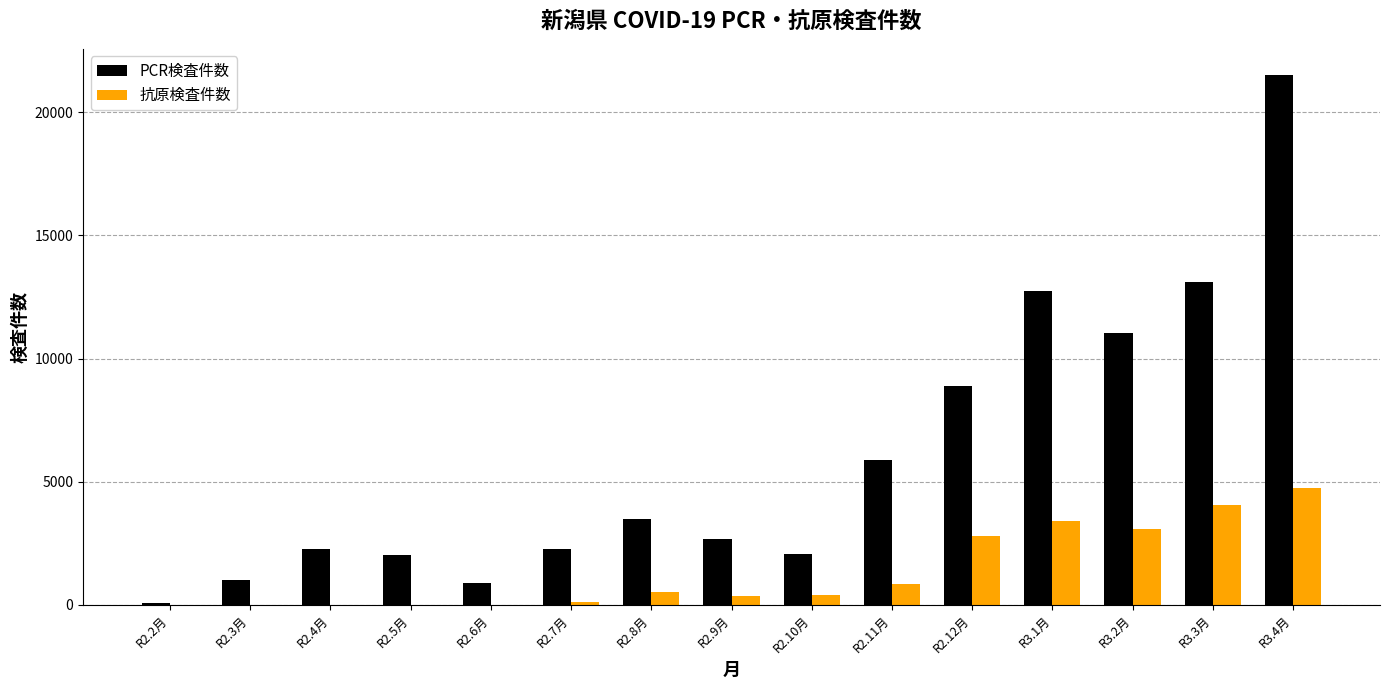

The value of PCR検査件数 at R2.12月 is 8885. True or false?

True